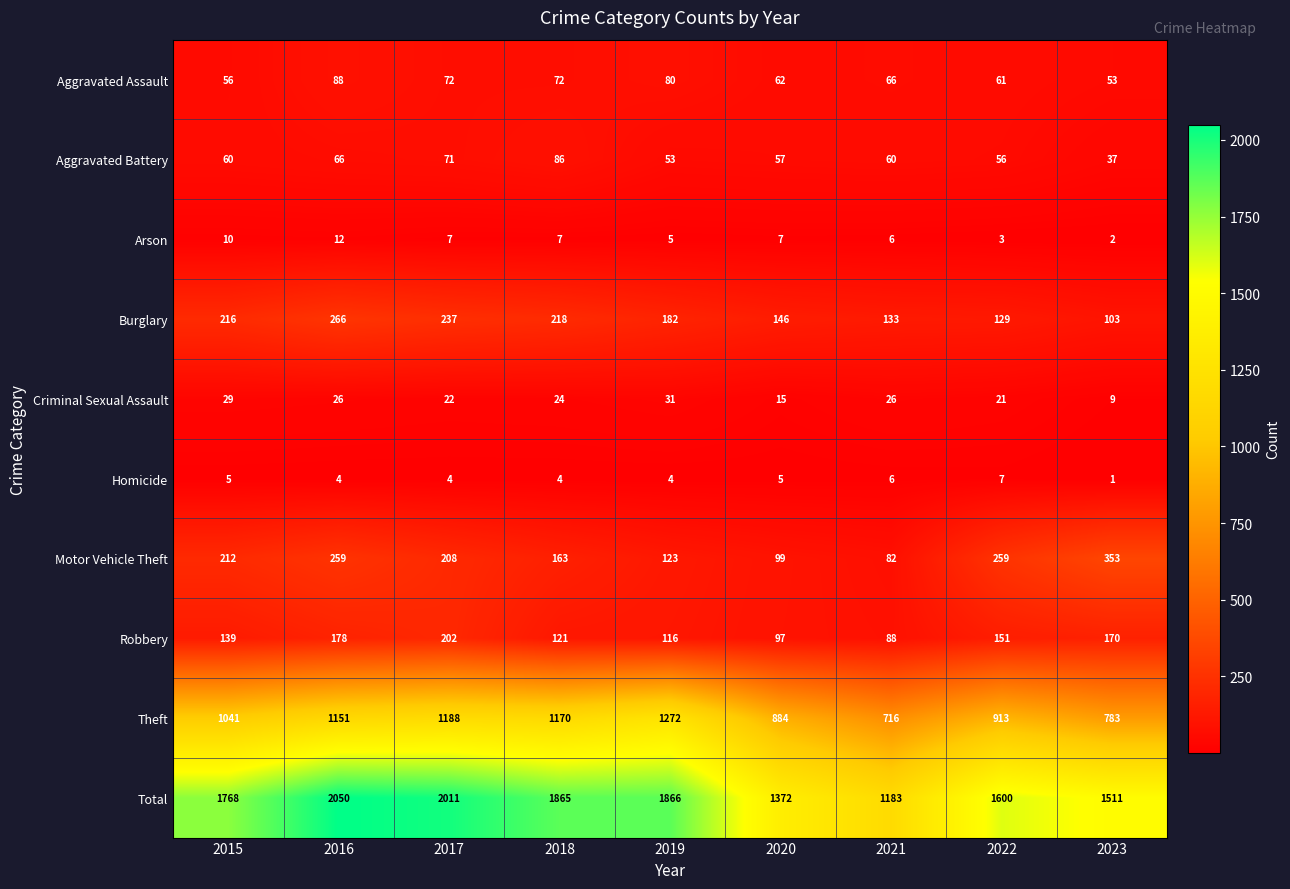

Where is Robbery nearest to the value 145?

2015